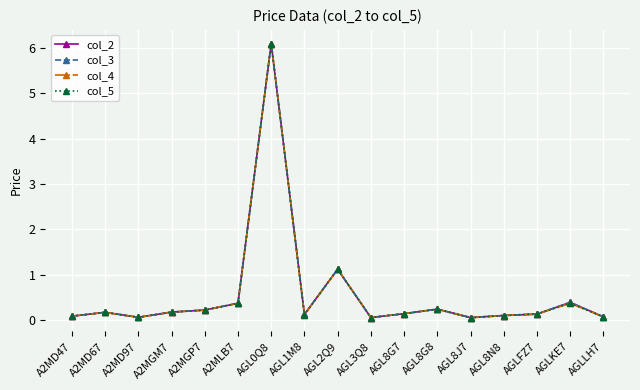

Count the number of data series in this chart.

4